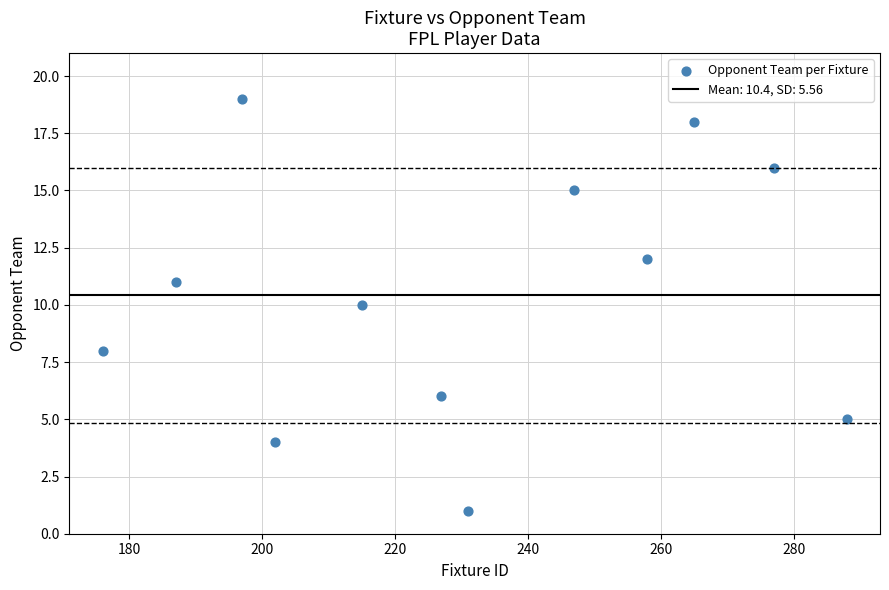

What is the range of Y values (max minus min)?

18